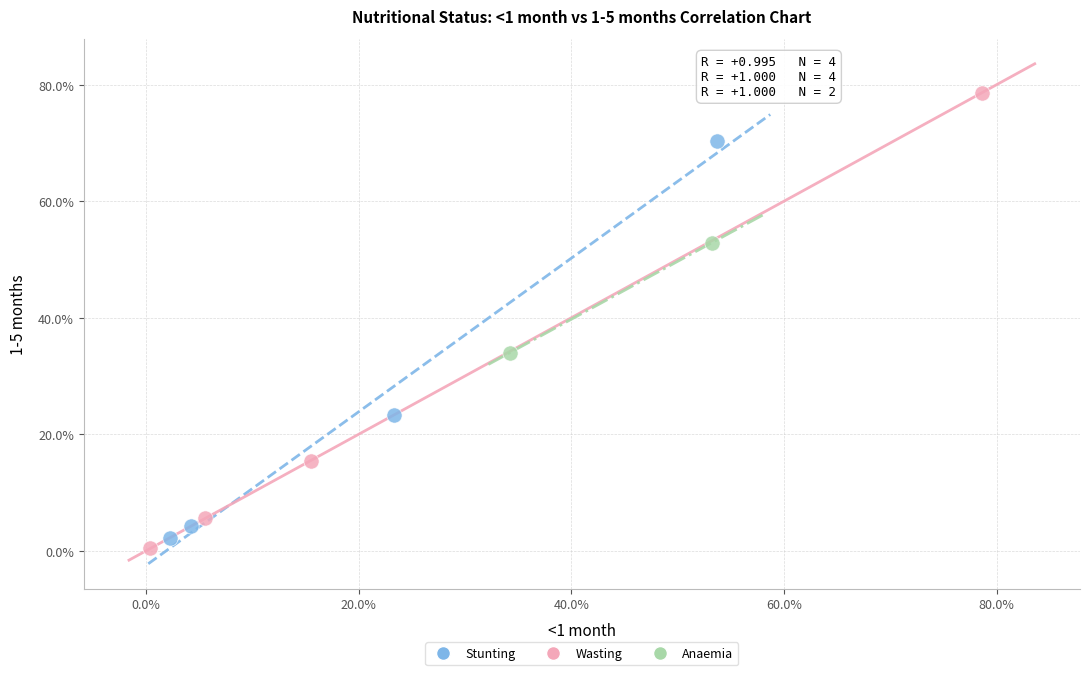

What are all the series names shown in the legend?

Stunting, Wasting, Anaemia